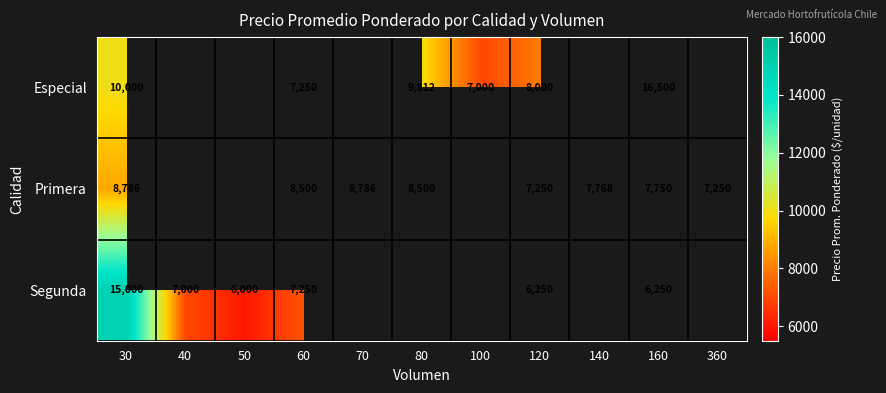

Rank the series at 120 from lowest to highest value.

Segunda, Primera, Especial